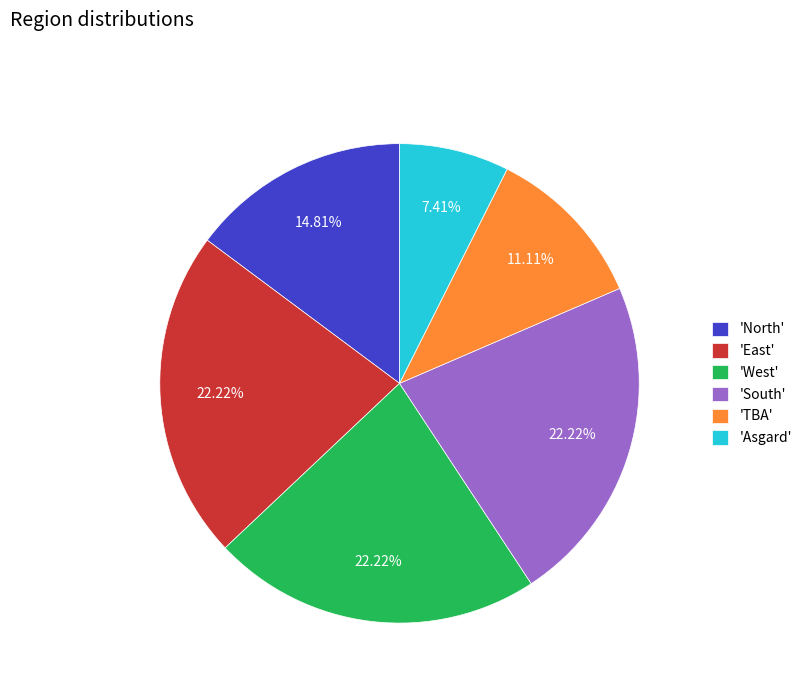

Does 'South' represent more than half of the total?

No